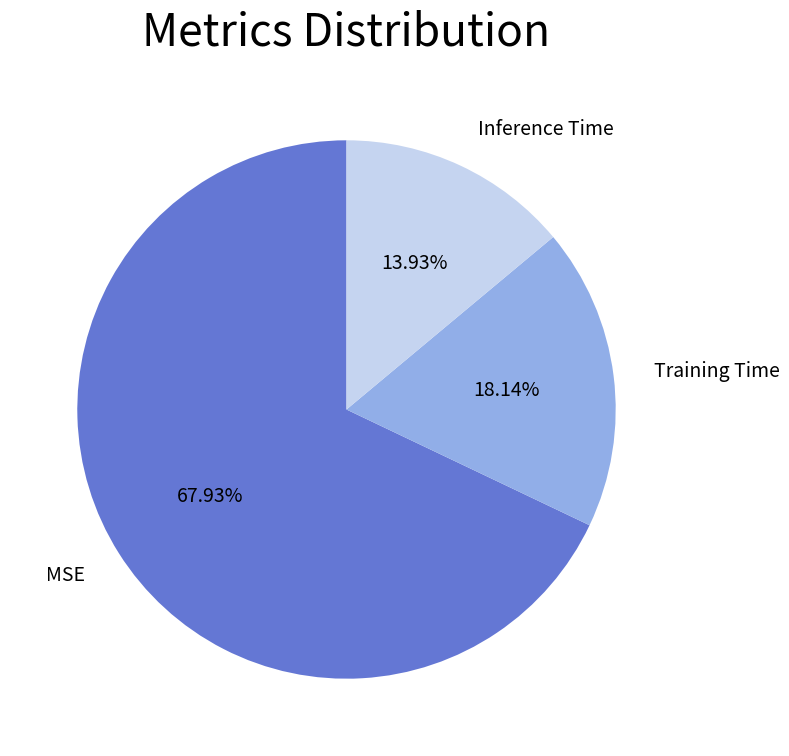

Which category has the smallest portion of the pie?

Inference Time